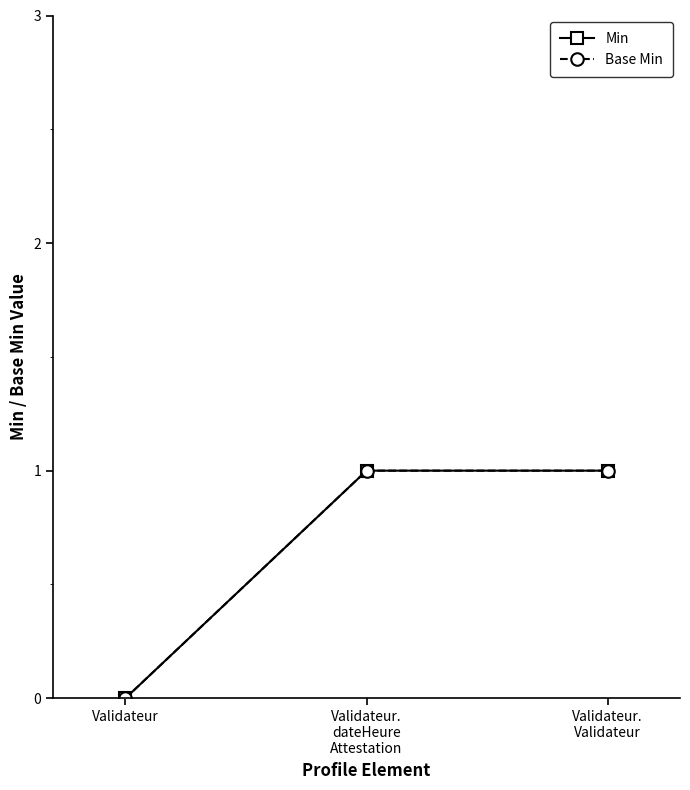

List the series in order of their peak value, highest first.

Min, Base Min